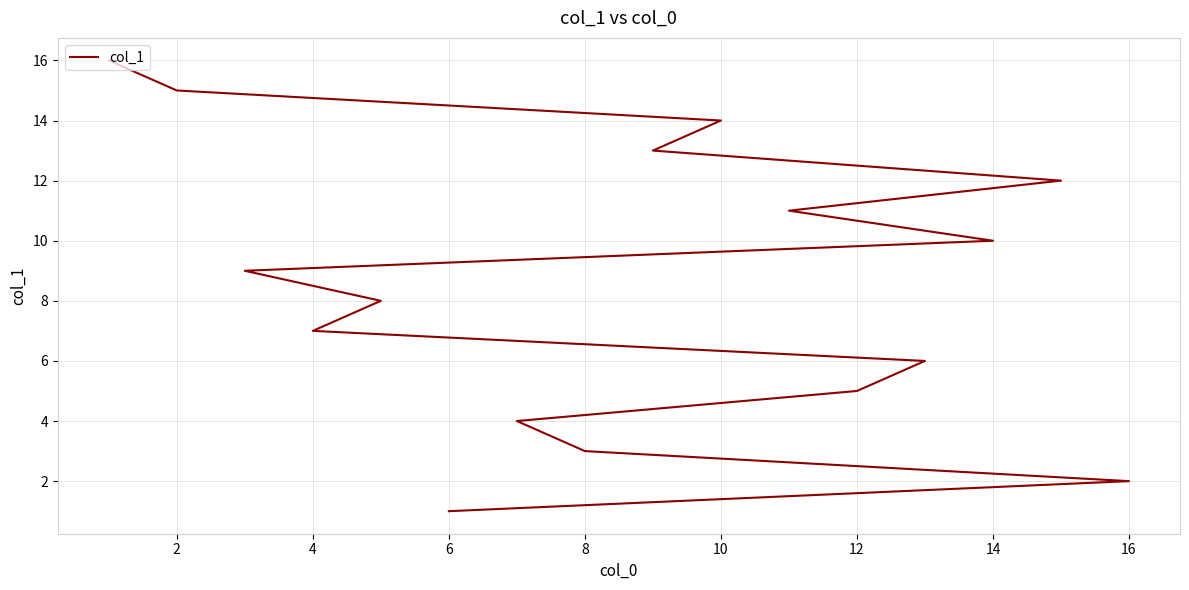

What is the minimum value shown in the chart?

1